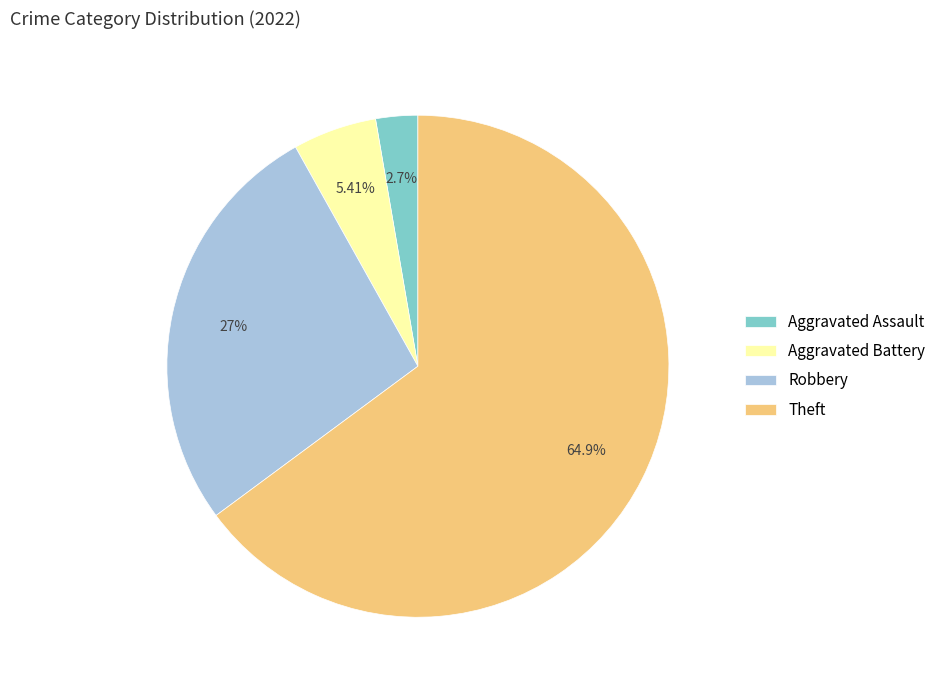

How many segments does this pie chart have?

4